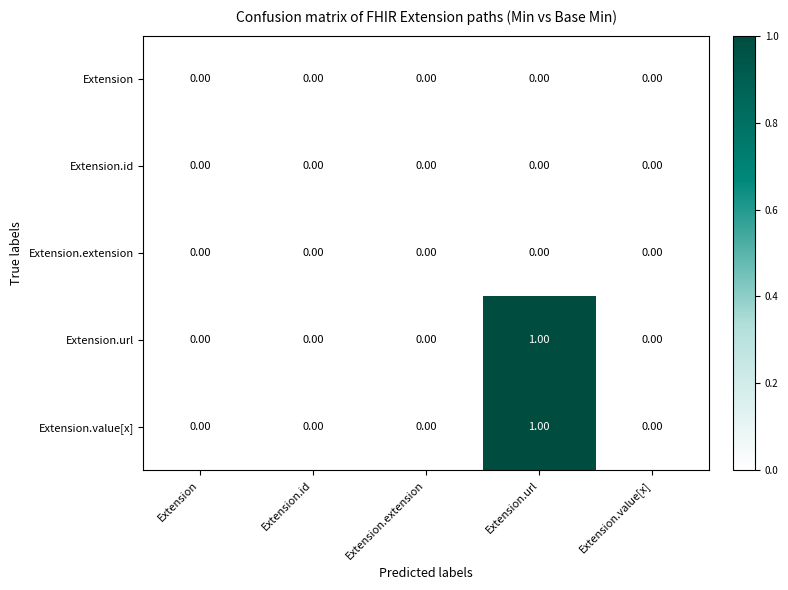

At which category is the sum across all series the highest?

Extension.url